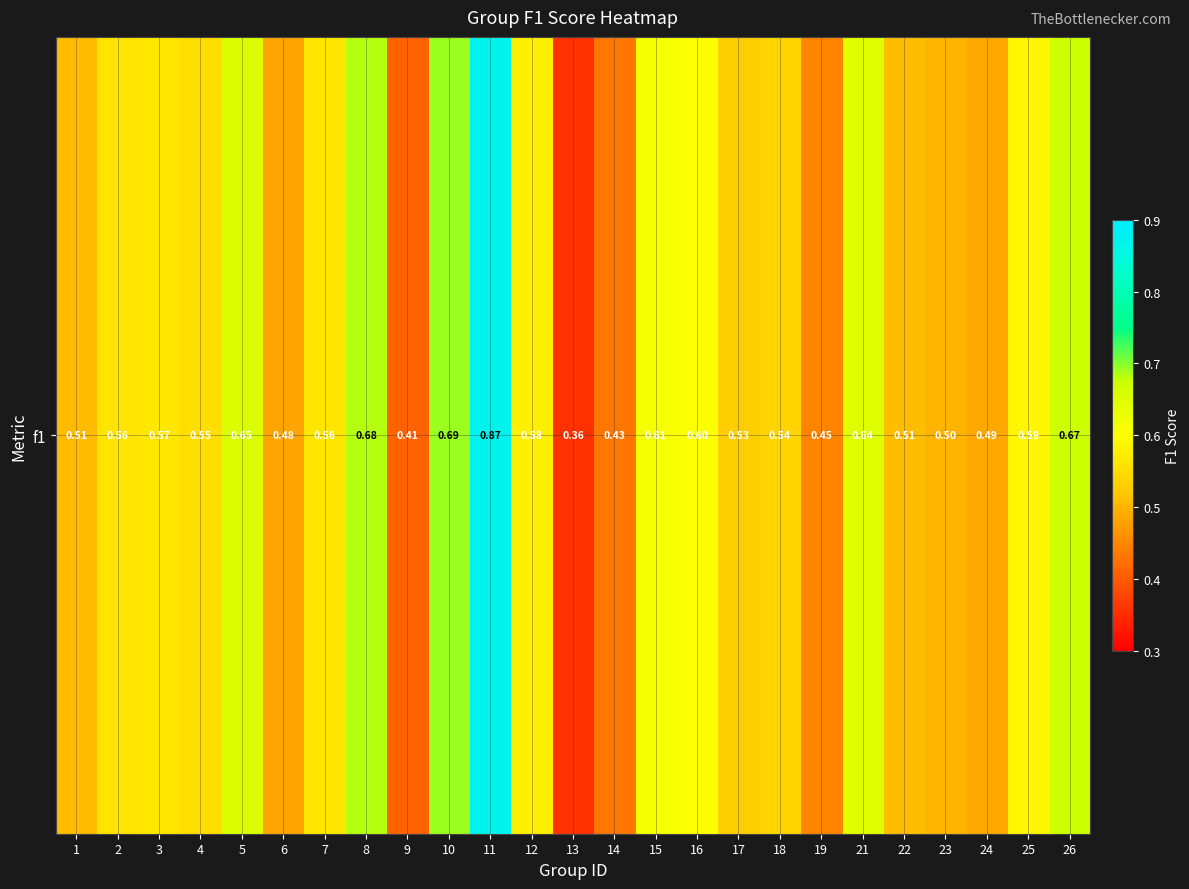

Between 10 and 1, which is larger?

10